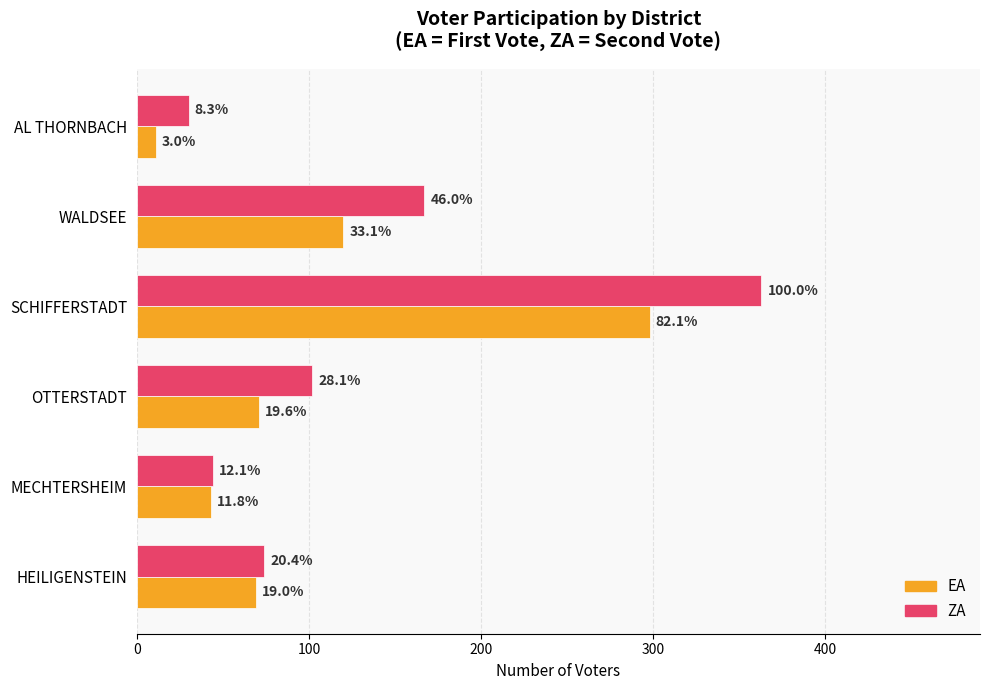

What are all the series names shown in the legend?

EA, ZA